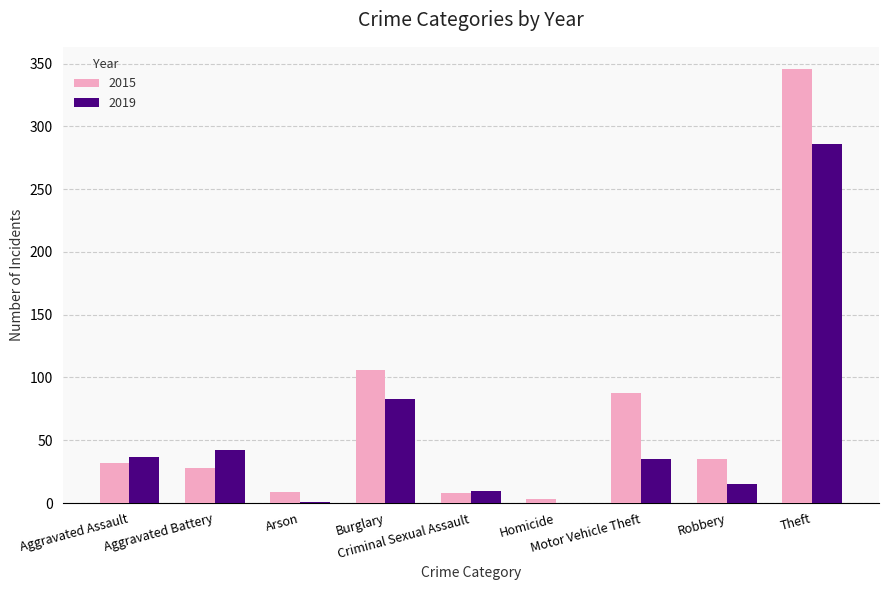

Count the number of data series in this chart.

2